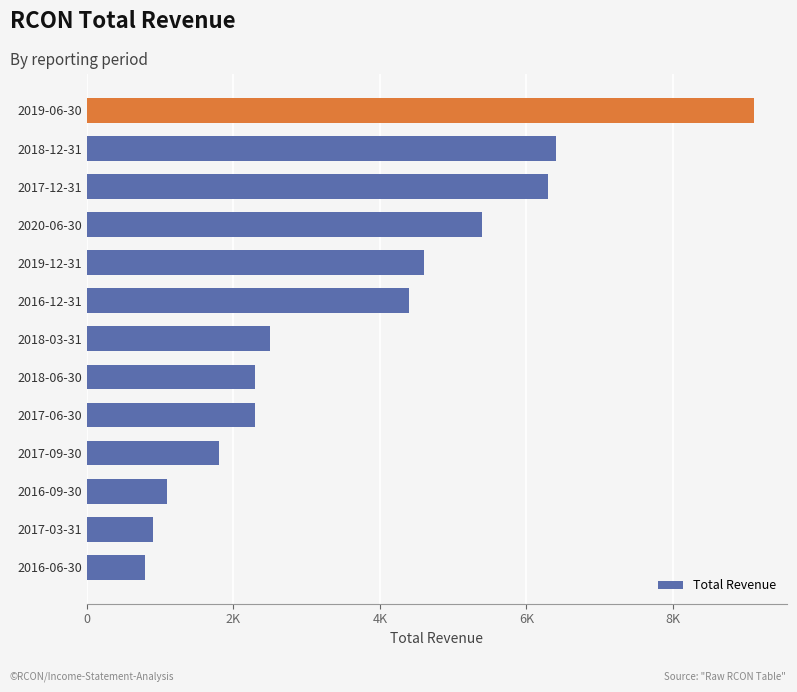

Are the bars horizontal?

Yes